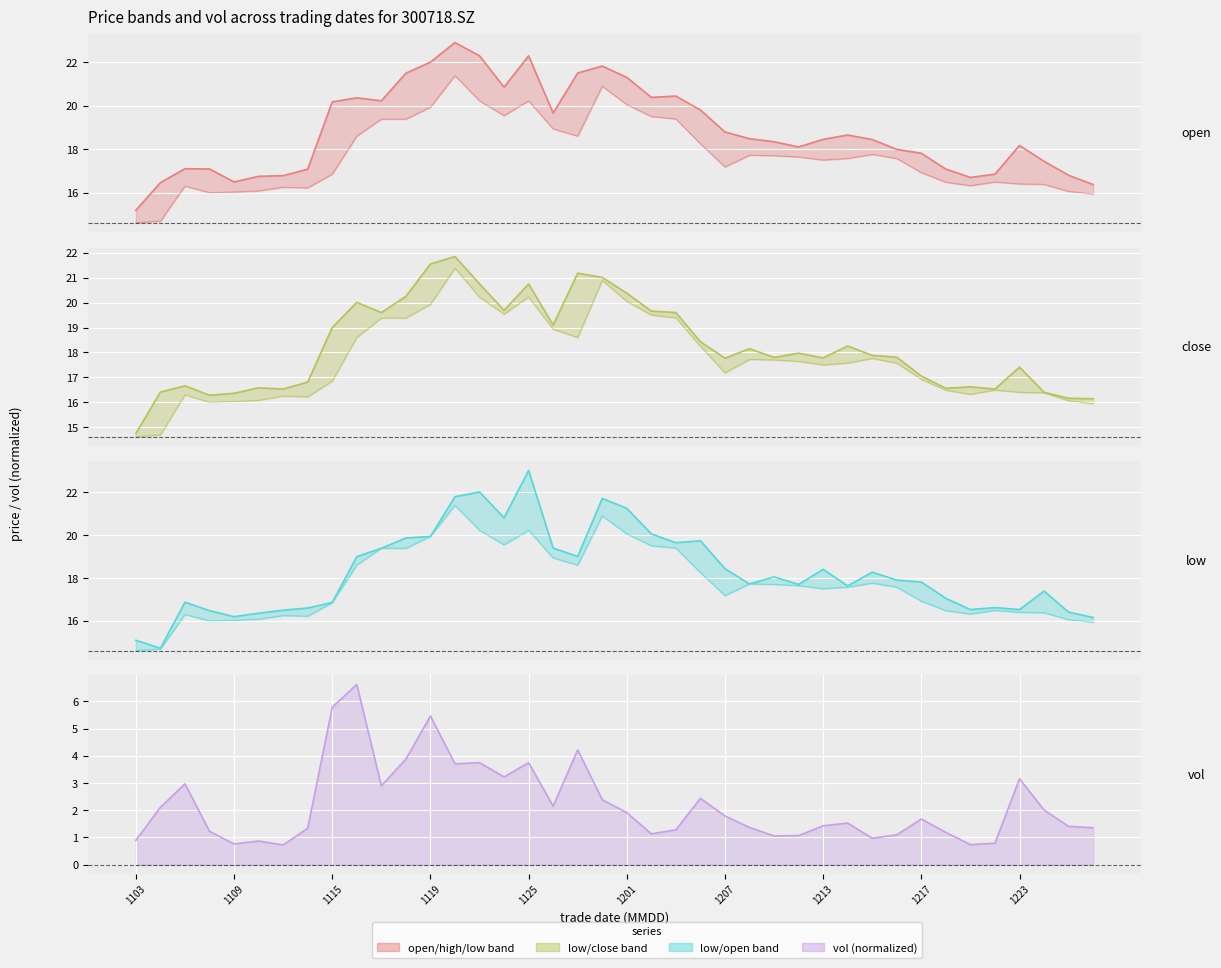

Is it true that vol equals 2.4 at 19?

True